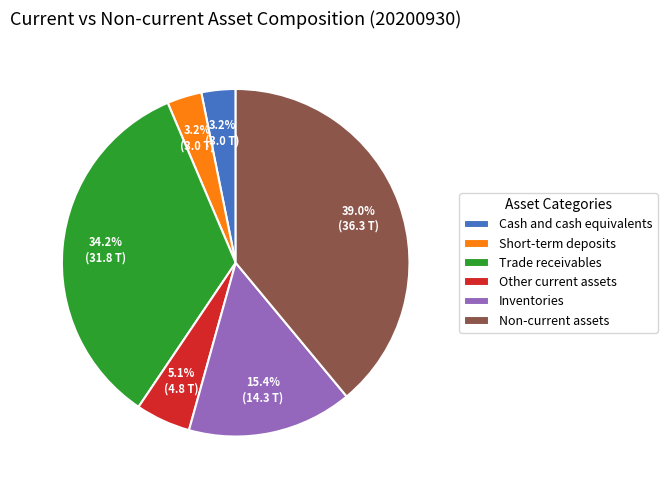

Combined, what portion of the pie is Other current assets and Short-term deposits?

8.3%